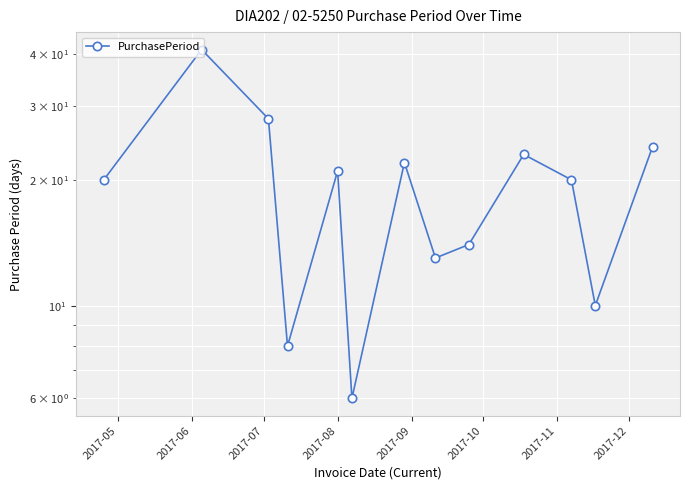

How many interior local valleys (lower than both neighbors) does the data have?

4